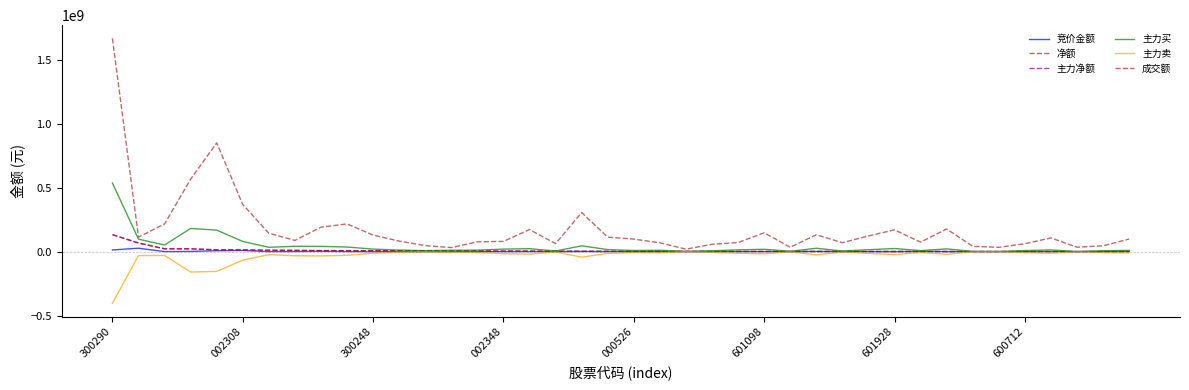

At which label does 主力卖 first exceed -12657218?

300248